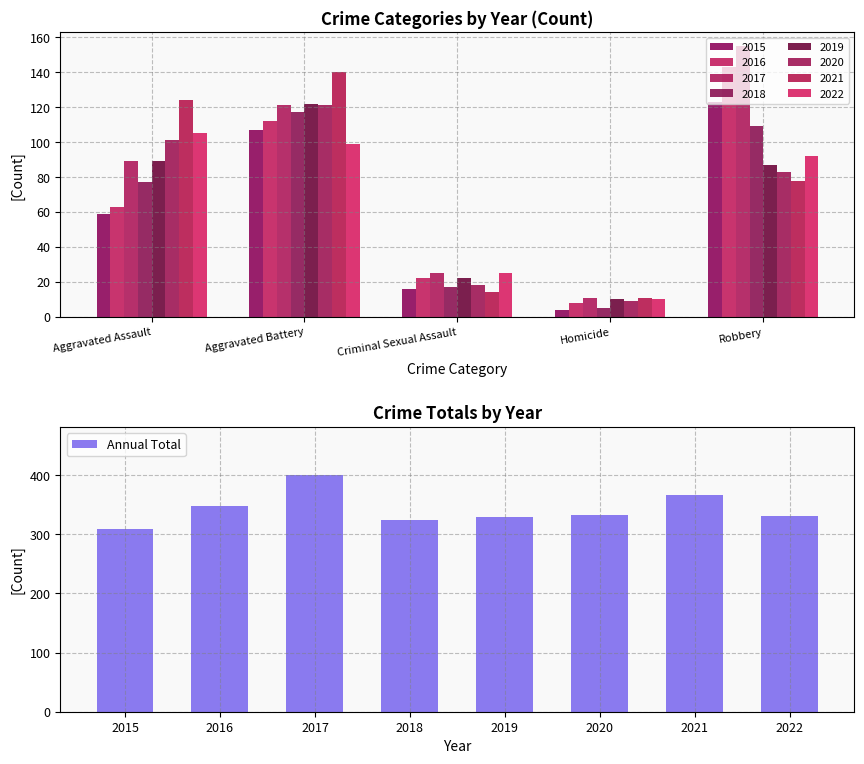

What is the maximum value shown in the chart?

401